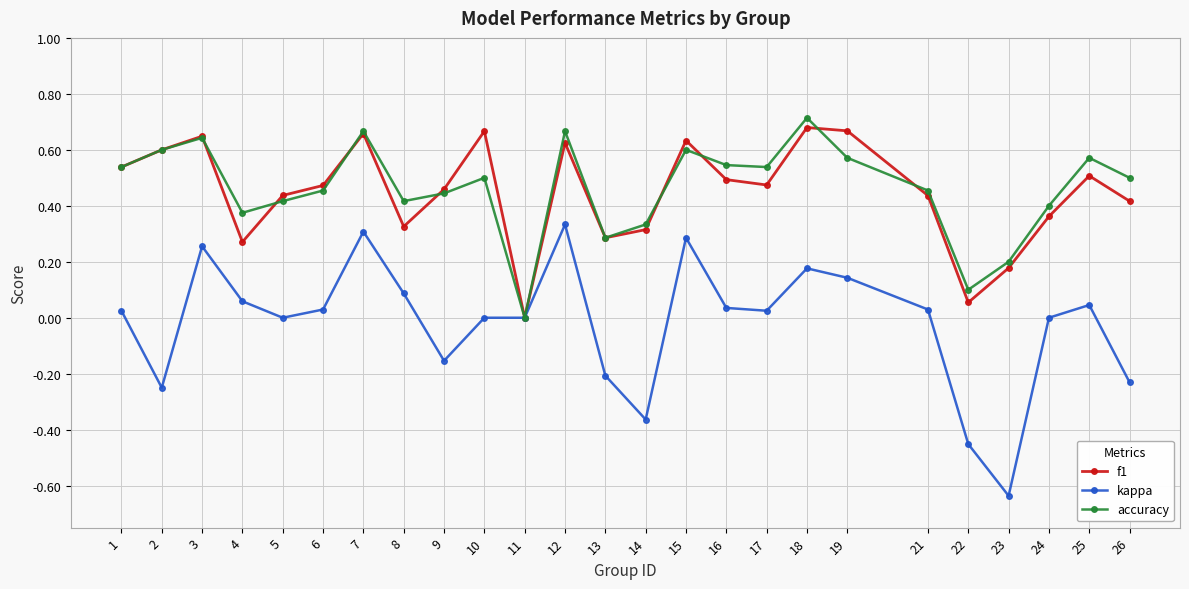

At which category does the chart reach its peak across all series?

18